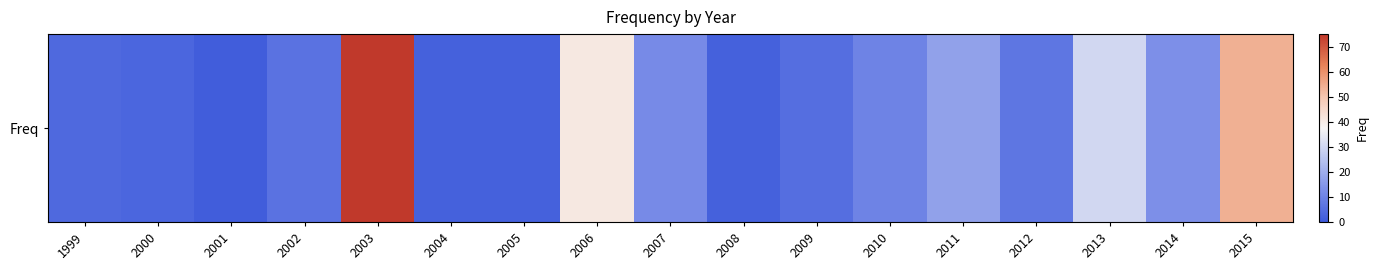

What value does the data have at 2009, to the nearest 5?

5